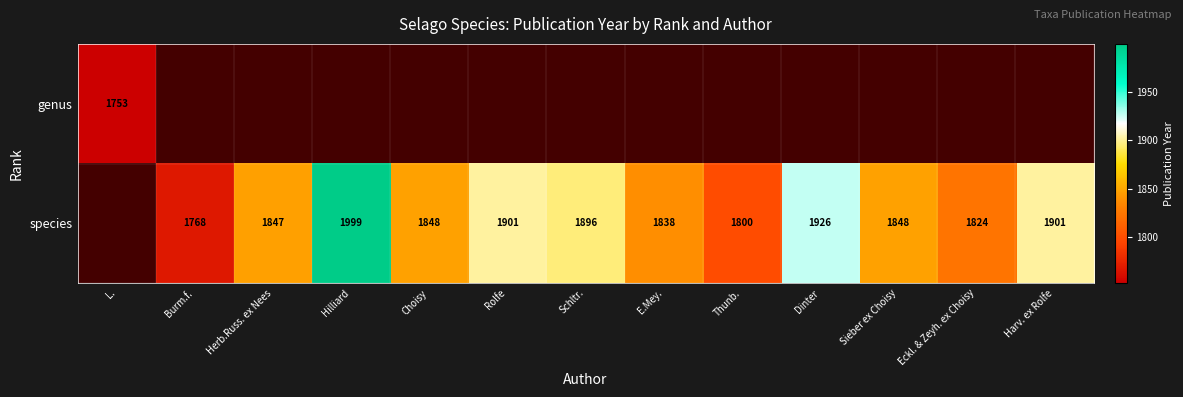

The value of species at Schltr. is 2866. True or false?

False